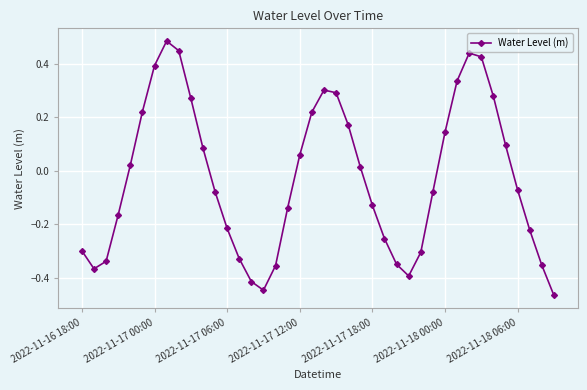

How many lines are shown in the chart?

1